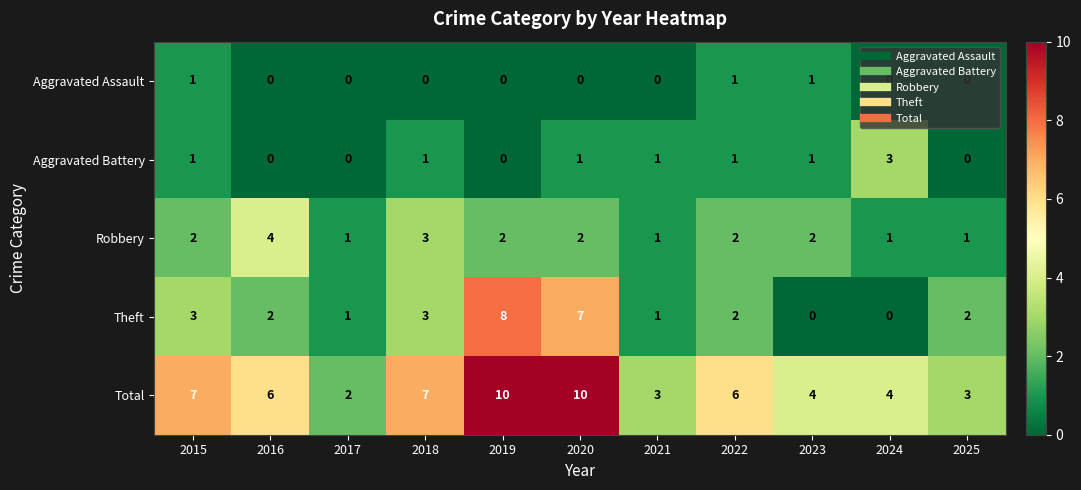

Which series has the largest total across all categories?

Total